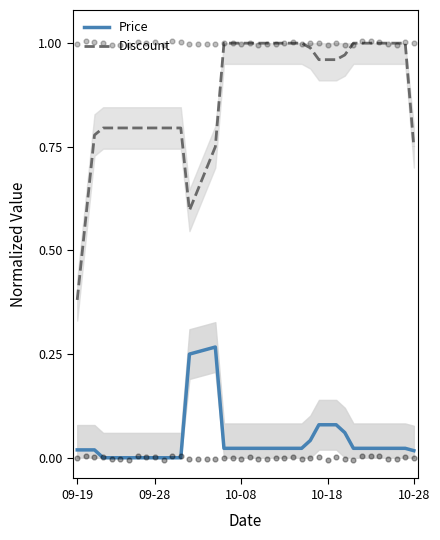

What are all the series names shown in the legend?

Price, Discount